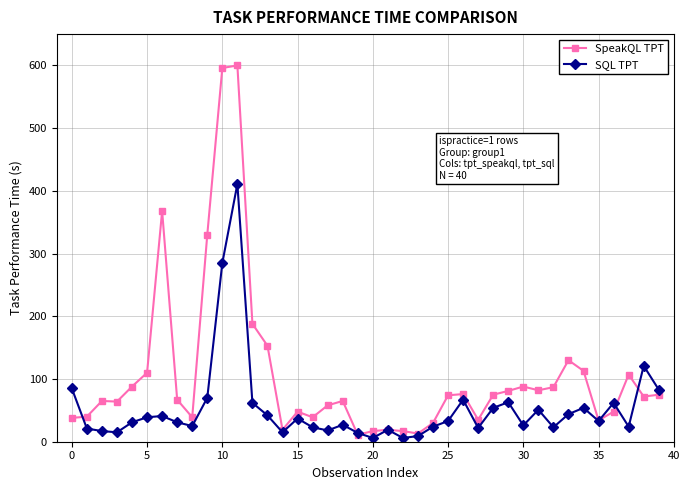

True or false: SQL TPT has more than 1 interior local peaks.

True